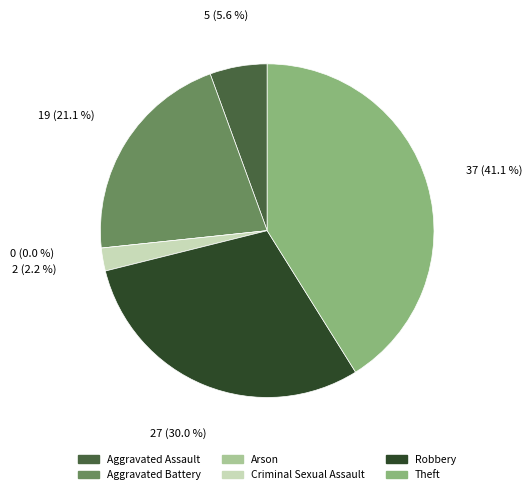

What is the ratio of the value at Aggravated Assault to the value at Criminal Sexual Assault?

2.5